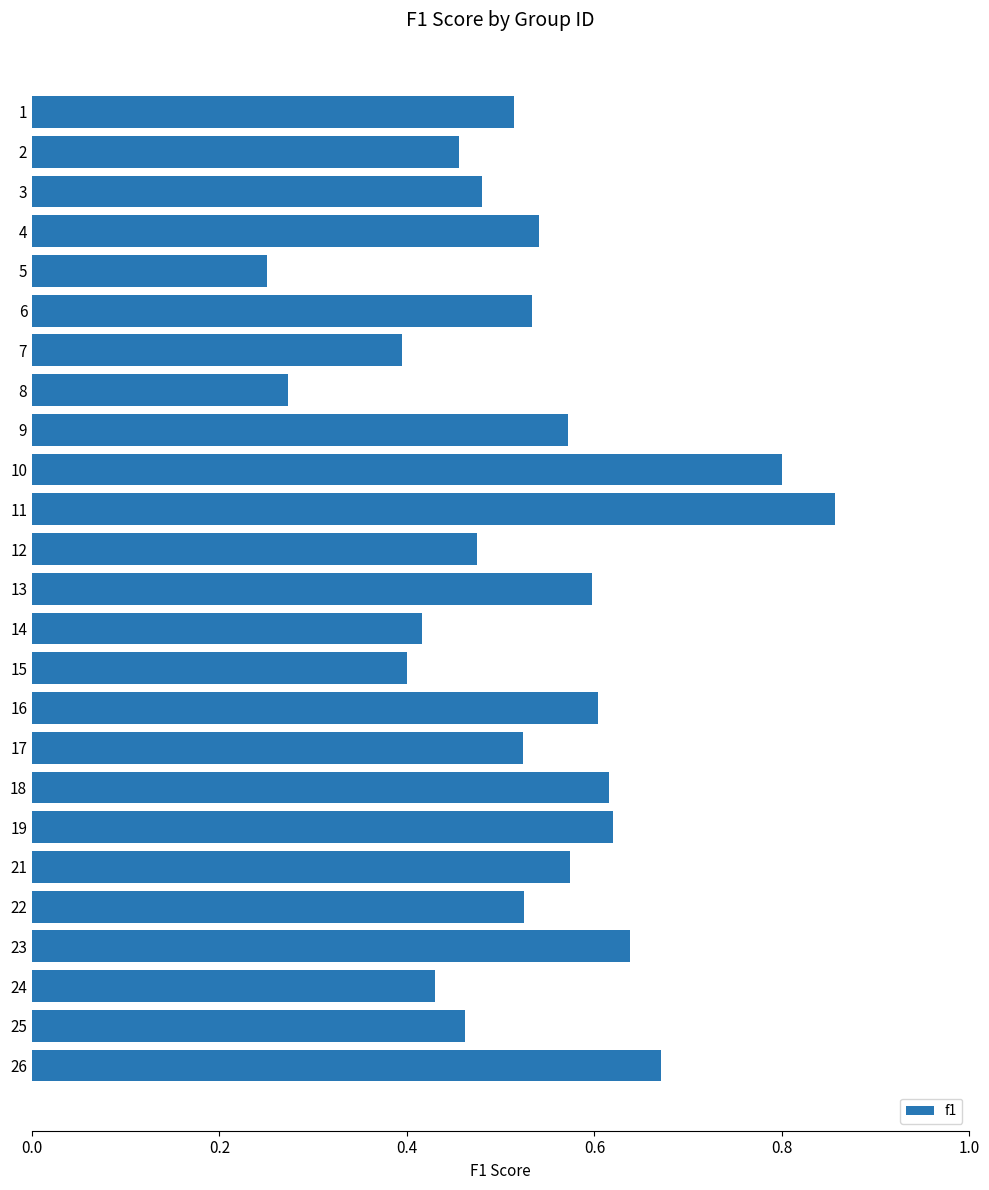

The value at 14 is 0.7. True or false?

False